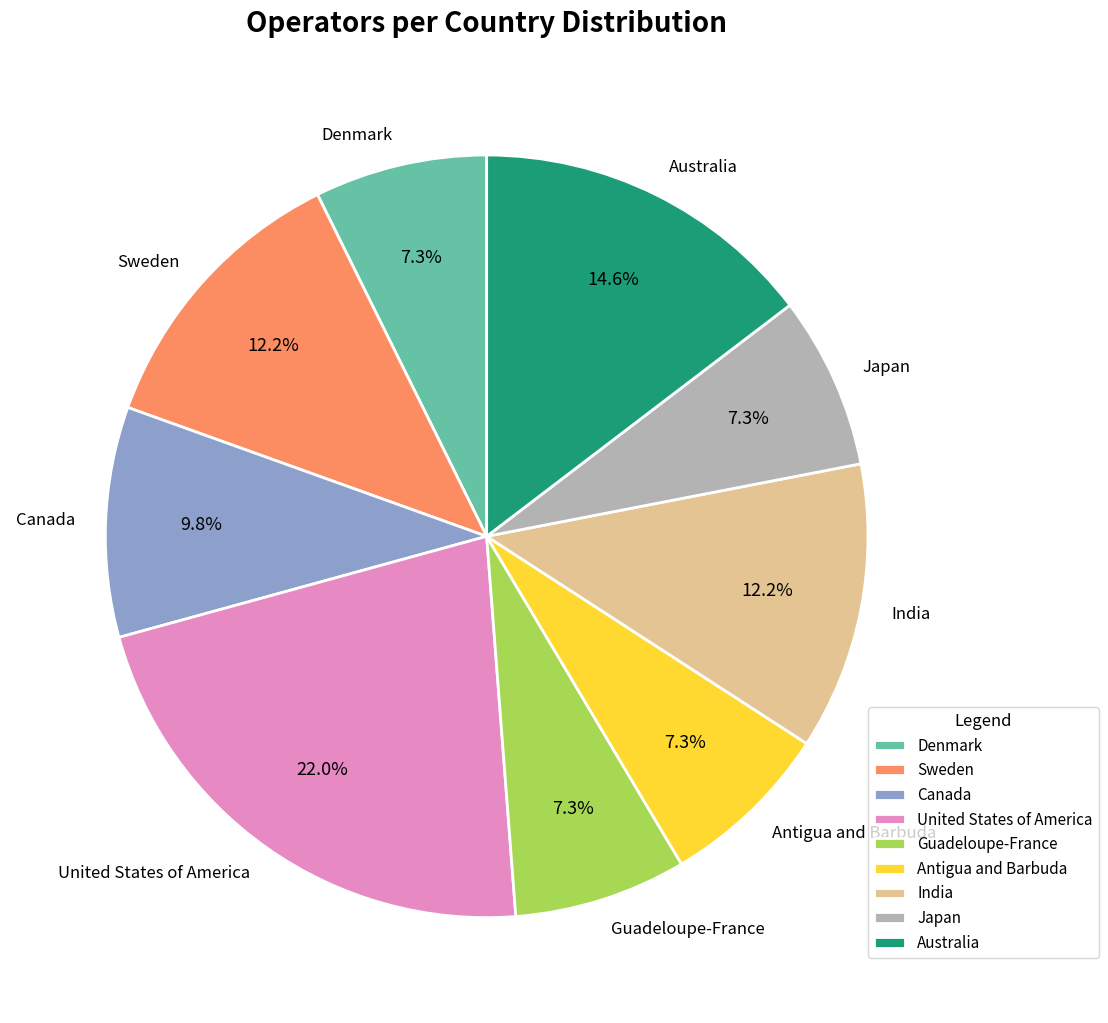

Count the number of slices in the pie.

9